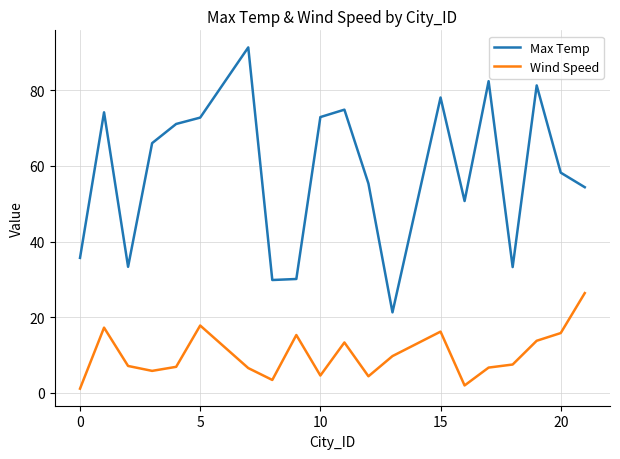

At how many categories does at least one series exceed 35?

15